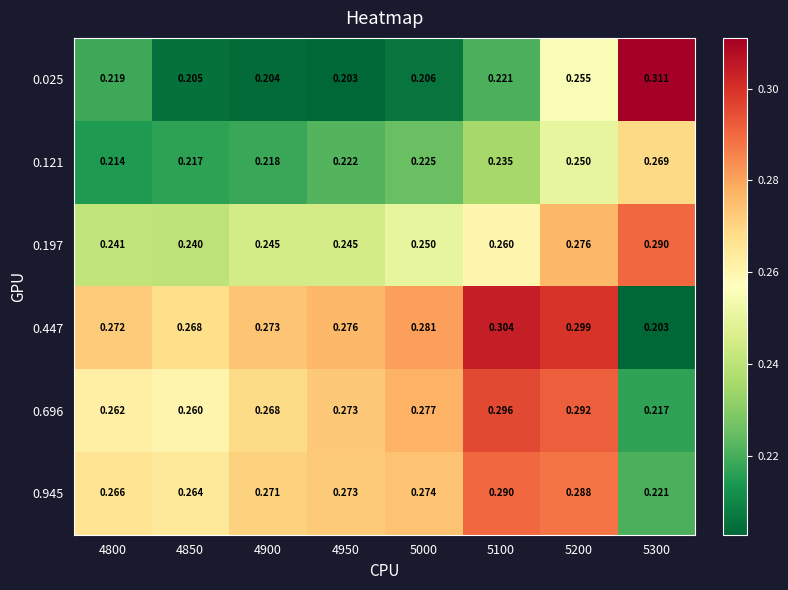

How many series are shown in this chart?

6